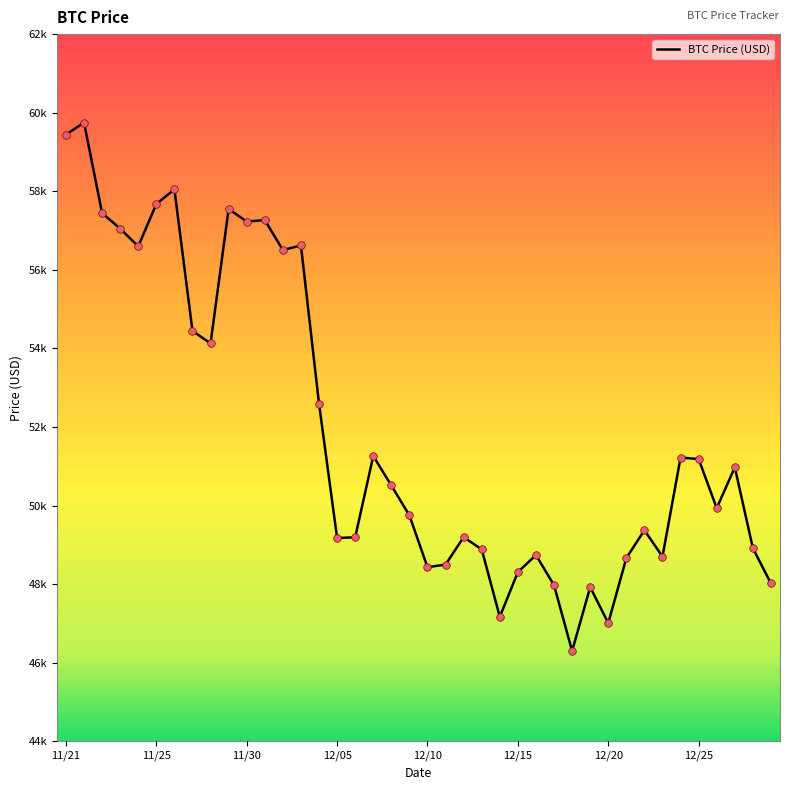

Is this an area chart (filled region under the line)?

No